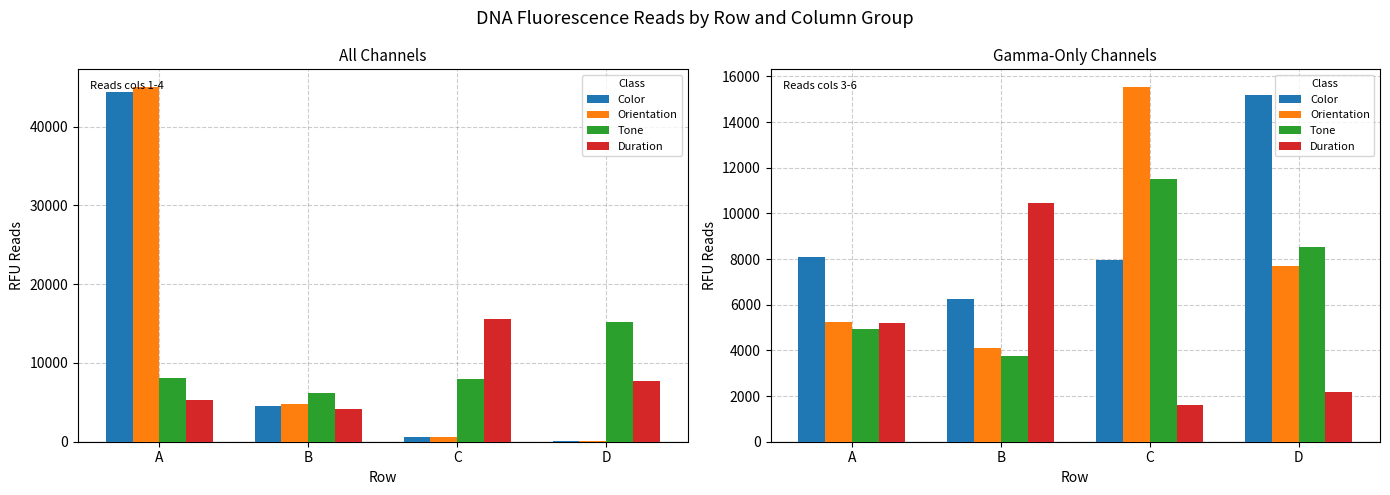

Which series changed the most between A and D?

Color